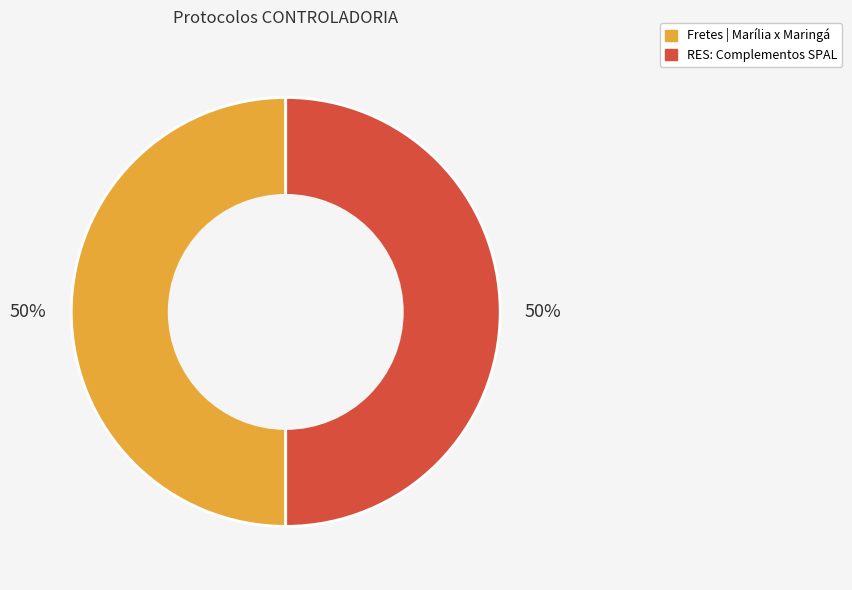

What percentage is the RES: Complementos SPAL slice, to the nearest percent?

50%